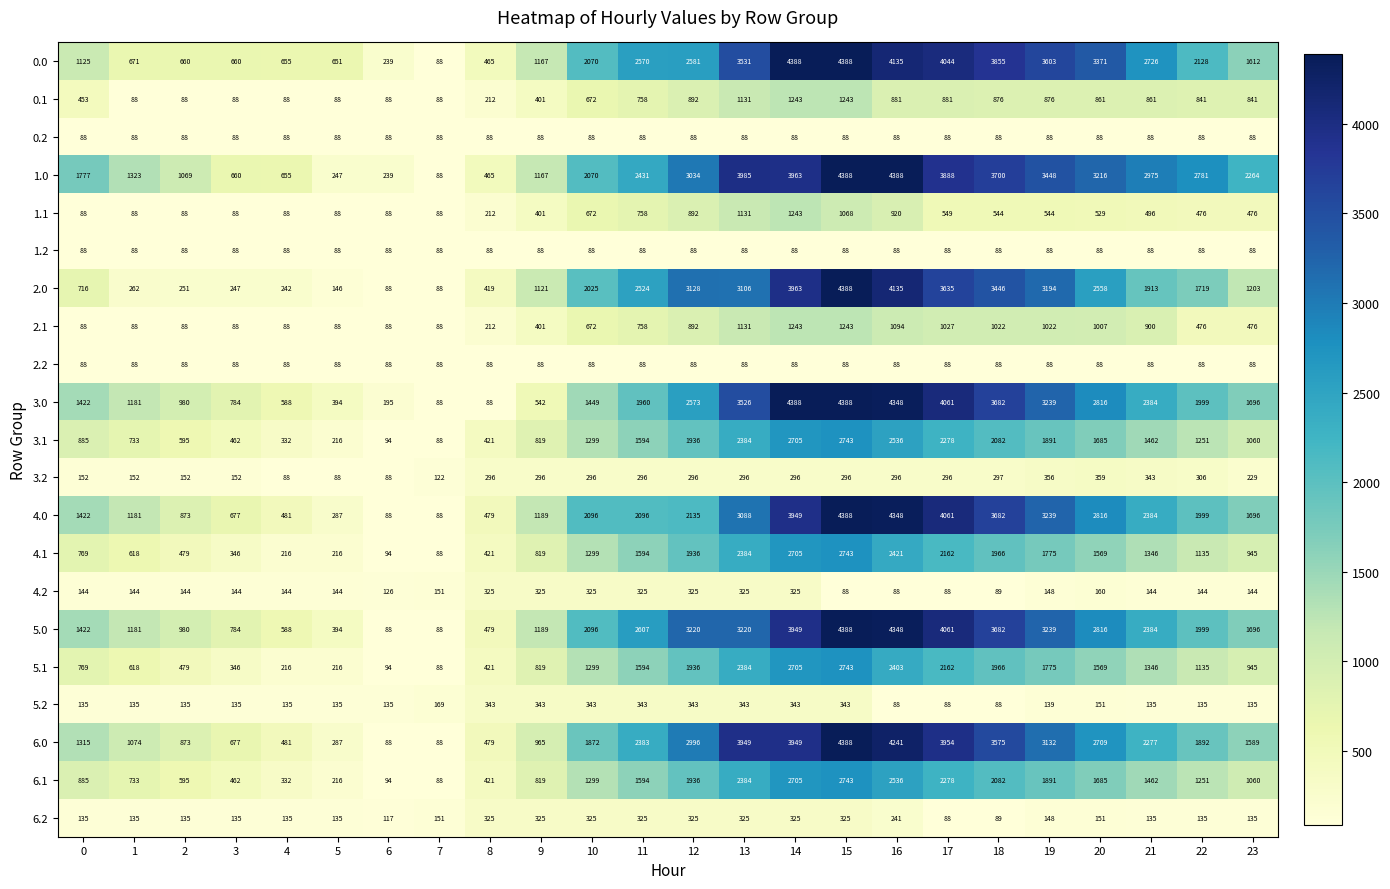

At how many categories does at least one series exceed 1874?

14